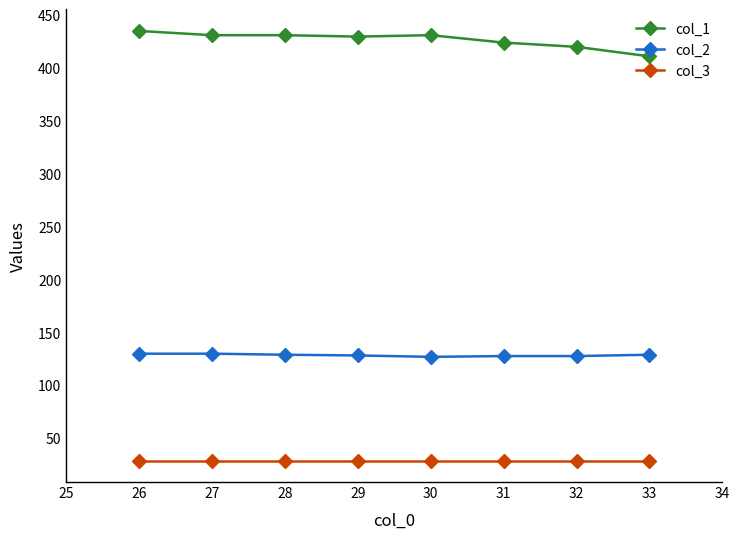

What is the total value across all series at 32?

576.8